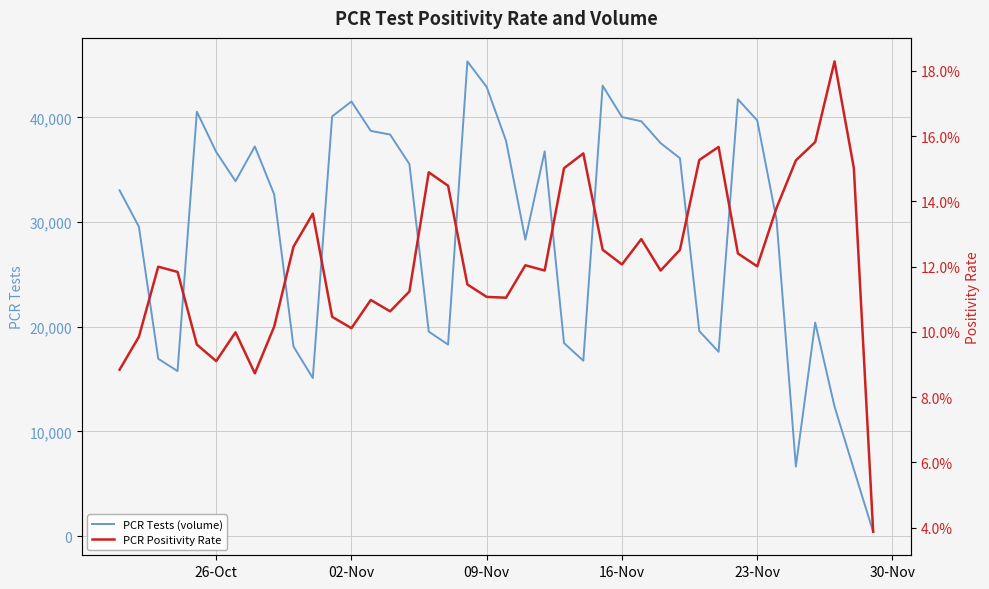

The value of PCR Tests (volume) at 23-Nov is 51985. True or false?

False